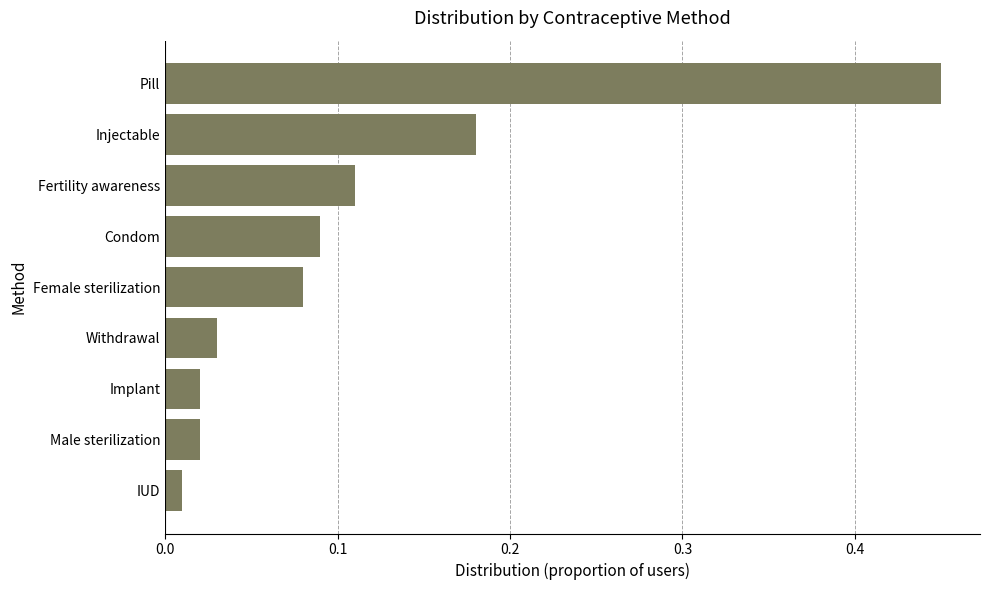

What is the change in value from IUD to Condom?

+0.1